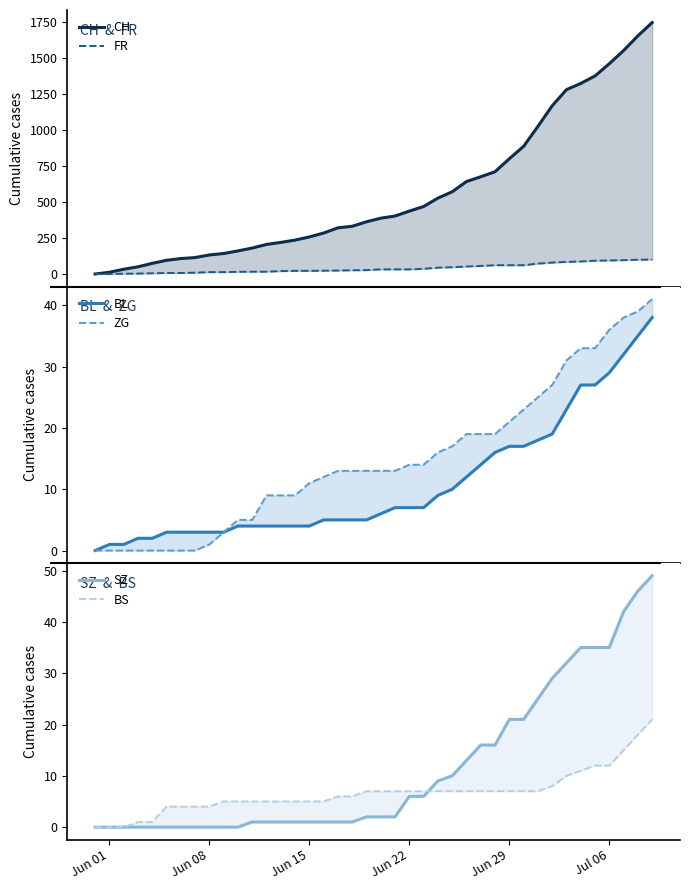

Where do BL and FR first cross each other?

Jun 08 and Jun 15